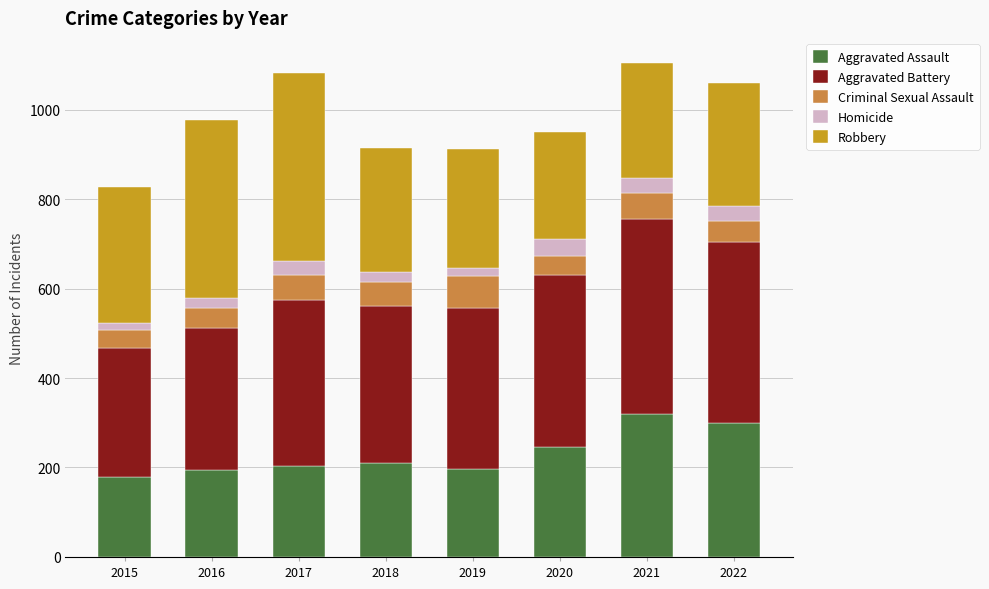

What is the lowest value of the Aggravated Assault series?

178